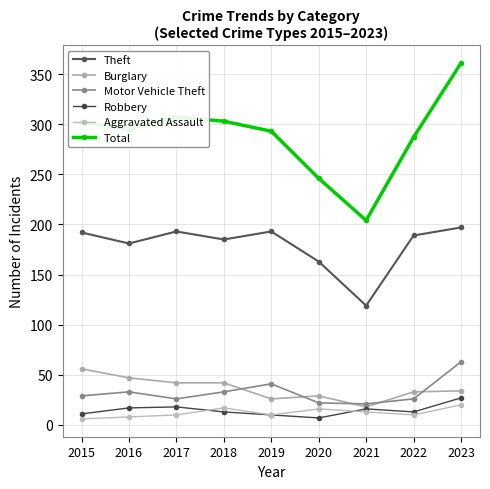

The value of Theft at 2015 is 192. True or false?

True